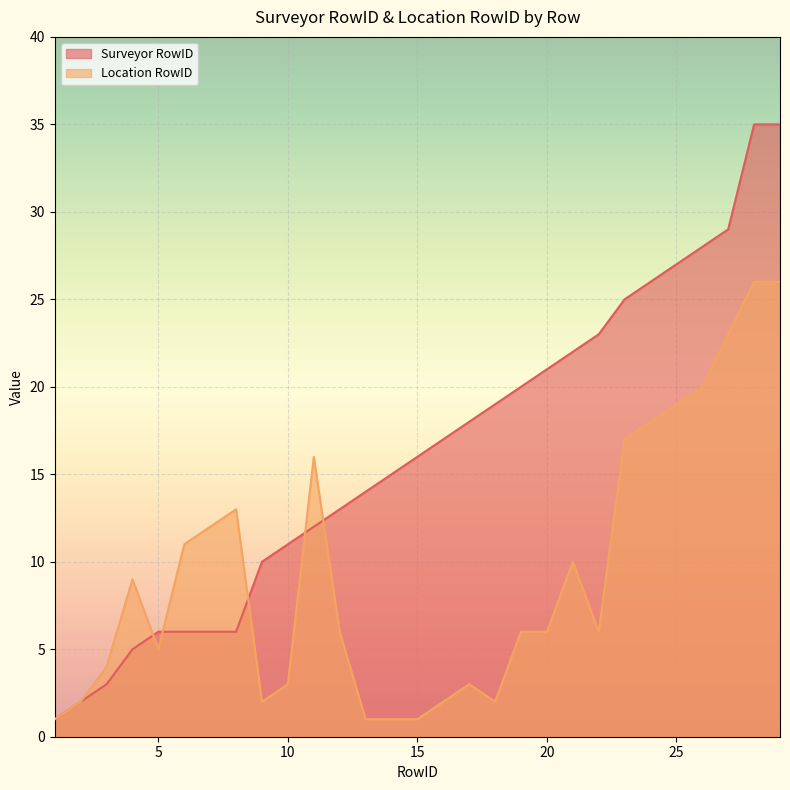

What is the average value of the Surveyor RowID series?

16